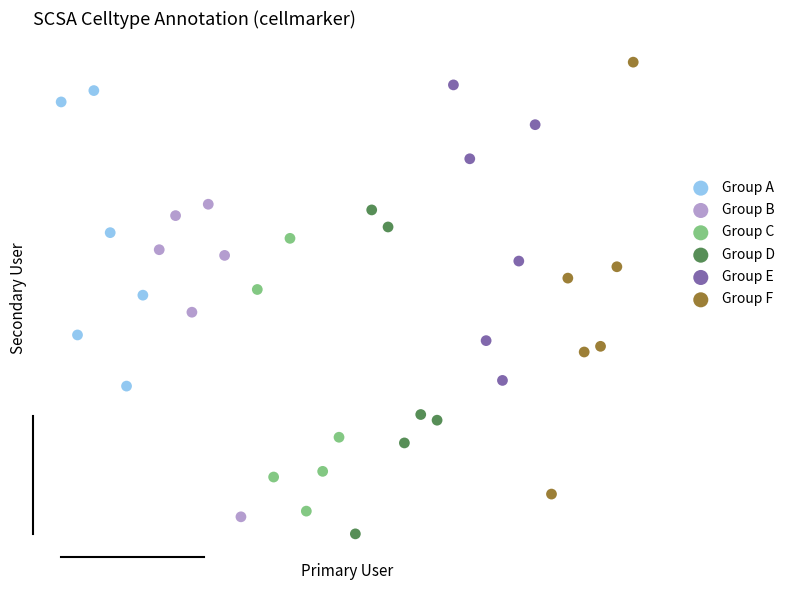

Which series contains the lowest Y value?

Group D